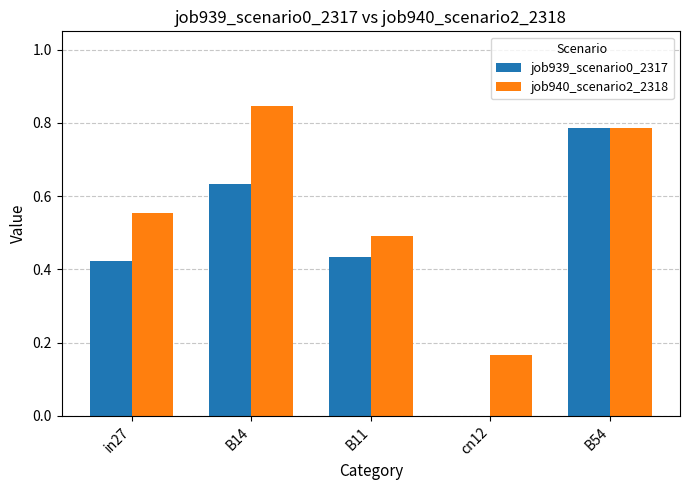

At which category is the sum across all series the highest?

B54